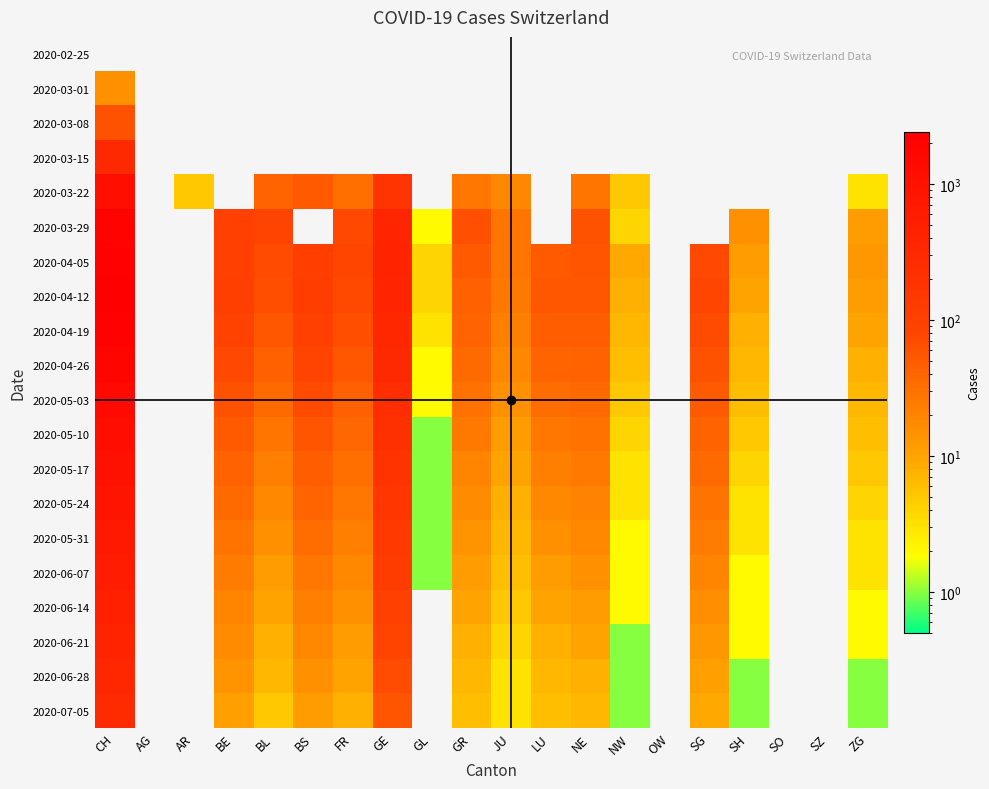

Reading right to left, extract all data points from this chart.

2020-02-25: ZG=0	SZ=0	SO=0	SH=0	SG=0	OW=0	NW=0	NE=0	LU=0	JU=0	GR=0	GL=0	GE=0	FR=0	BS=0	BL=0	BE=0	AR=0	AG=0	CH=0
2020-03-01: ZG=0	SZ=0	SO=0	SH=0	SG=0	OW=0	NW=0	NE=0	LU=0	JU=0	GR=0	GL=0	GE=0	FR=0	BS=0	BL=0	BE=0	AR=0	AG=0	CH=15
2020-03-08: ZG=0	SZ=0	SO=0	SH=0	SG=0	OW=0	NW=0	NE=0	LU=0	JU=0	GR=0	GL=0	GE=0	FR=0	BS=0	BL=0	BE=0	AR=0	AG=0	CH=60
2020-03-15: ZG=0	SZ=0	SO=0	SH=0	SG=0	OW=0	NW=0	NE=0	LU=0	JU=0	GR=0	GL=0	GE=0	FR=0	BS=0	BL=0	BE=0	AR=0	AG=0	CH=314
2020-03-22: ZG=3	SZ=0	SO=0	SH=0	SG=0	OW=0	NW=5	NE=28	LU=0	JU=18	GR=27	GL=0	GE=179	FR=32	BS=50	BL=40	BE=0	AR=5	AG=0	CH=1091
2020-03-29: ZG=12	SZ=0	SO=0	SH=15	SG=0	OW=0	NW=4	NE=60	LU=0	JU=28	GR=63	GL=2	GE=365	FR=76	BS=0	BL=87	BE=99	AR=0	AG=0	CH=1989
2020-04-05: ZG=13	SZ=0	SO=0	SH=12	SG=75	OW=0	NW=9	NE=58	LU=50	JU=28	GR=50	GL=4	GE=390	FR=80	BS=110	BL=70	BE=100	AR=0	AG=0	CH=2200
2020-04-12: ZG=12	SZ=0	SO=0	SH=10	SG=80	OW=0	NW=8	NE=55	LU=55	JU=26	GR=45	GL=4	GE=380	FR=75	BS=115	BL=65	BE=105	AR=0	AG=0	CH=2400
2020-04-19: ZG=10	SZ=0	SO=0	SH=8	SG=70	OW=0	NW=7	NE=48	LU=48	JU=22	GR=40	GL=3	GE=340	FR=65	BS=100	BL=55	BE=90	AR=0	AG=0	CH=2100
2020-04-26: ZG=8	SZ=0	SO=0	SH=7	SG=60	OW=0	NW=6	NE=42	LU=40	JU=18	GR=35	GL=2	GE=300	FR=55	BS=85	BL=45	BE=75	AR=0	AG=0	CH=1800
2020-05-03: ZG=7	SZ=0	SO=0	SH=6	SG=50	OW=0	NW=5	NE=36	LU=33	JU=15	GR=30	GL=2	GE=260	FR=45	BS=70	BL=35	BE=60	AR=0	AG=0	CH=1500
2020-05-10: ZG=6	SZ=0	SO=0	SH=5	SG=42	OW=0	NW=4	NE=30	LU=27	JU=12	GR=25	GL=1	GE=220	FR=38	BS=58	BL=28	BE=50	AR=0	AG=0	CH=1200
2020-05-17: ZG=5	SZ=0	SO=0	SH=4	SG=35	OW=0	NW=3	NE=25	LU=22	JU=10	GR=20	GL=1	GE=190	FR=32	BS=48	BL=22	BE=42	AR=0	AG=0	CH=1000
2020-05-24: ZG=4	SZ=0	SO=0	SH=3	SG=29	OW=0	NW=3	NE=21	LU=18	JU=8	GR=17	GL=1	GE=165	FR=27	BS=40	BL=18	BE=35	AR=0	AG=0	CH=850
2020-05-31: ZG=3	SZ=0	SO=0	SH=3	SG=24	OW=0	NW=2	NE=18	LU=15	JU=7	GR=14	GL=1	GE=140	FR=22	BS=33	BL=15	BE=29	AR=0	AG=0	CH=700
2020-06-07: ZG=3	SZ=0	SO=0	SH=2	SG=20	OW=0	NW=2	NE=15	LU=12	JU=6	GR=12	GL=1	GE=118	FR=18	BS=27	BL=12	BE=24	AR=0	AG=0	CH=580
2020-06-14: ZG=2	SZ=0	SO=0	SH=2	SG=16	OW=0	NW=2	NE=12	LU=10	JU=5	GR=10	GL=0	GE=98	FR=15	BS=22	BL=10	BE=20	AR=0	AG=0	CH=480
2020-06-21: ZG=2	SZ=0	SO=0	SH=2	SG=13	OW=0	NW=1	NE=10	LU=8	JU=4	GR=8	GL=0	GE=82	FR=12	BS=18	BL=8	BE=17	AR=0	AG=0	CH=400
2020-06-28: ZG=1	SZ=0	SO=0	SH=1	SG=11	OW=0	NW=1	NE=8	LU=7	JU=3	GR=7	GL=0	GE=68	FR=10	BS=15	BL=7	BE=14	AR=0	AG=0	CH=330
2020-07-05: ZG=1	SZ=0	SO=0	SH=1	SG=9	OW=0	NW=1	NE=7	LU=6	JU=3	GR=6	GL=0	GE=56	FR=8	BS=12	BL=5	BE=11	AR=0	AG=0	CH=270